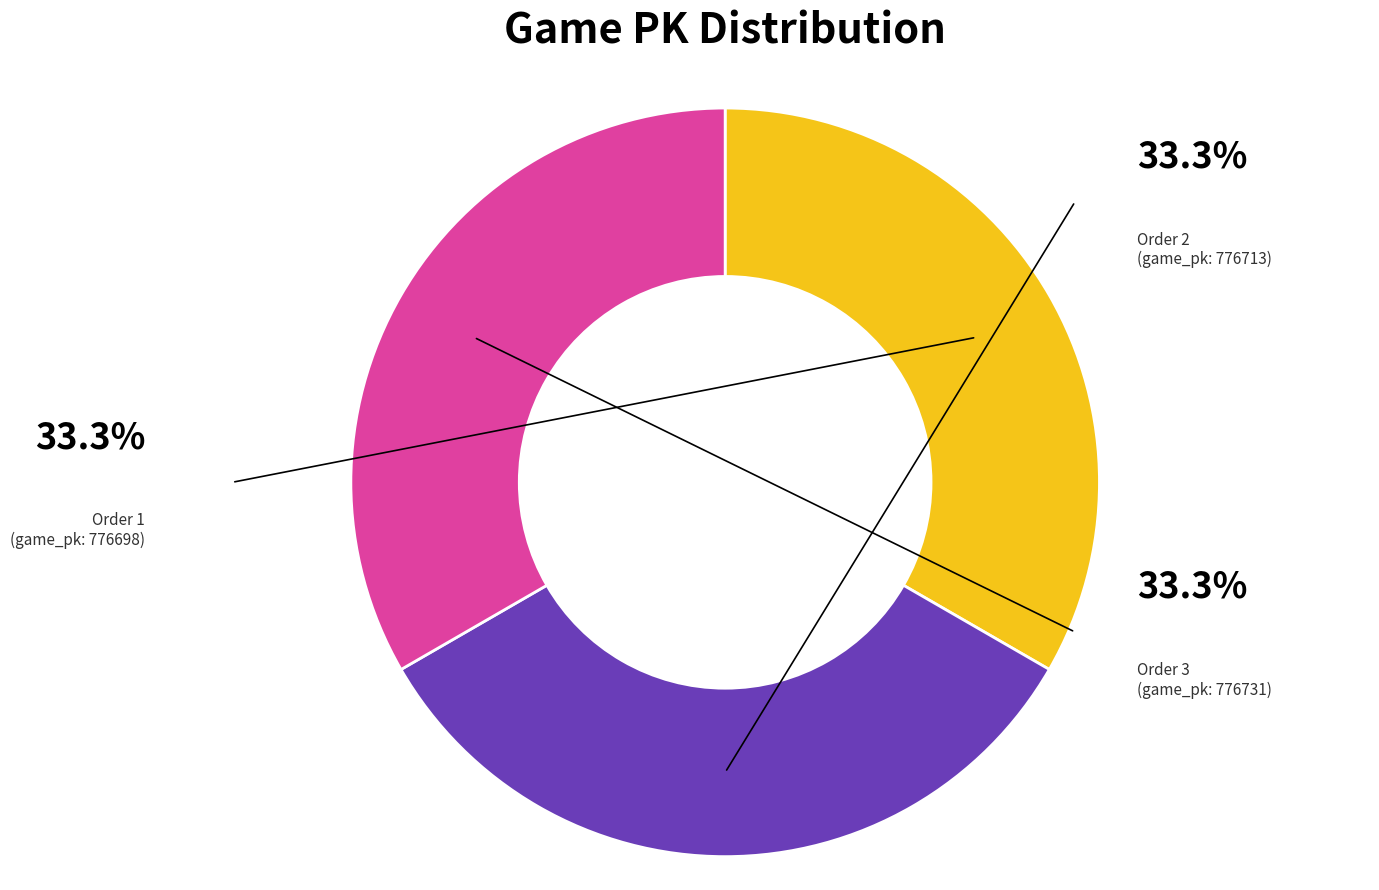

Count the number of slices in the pie.

3